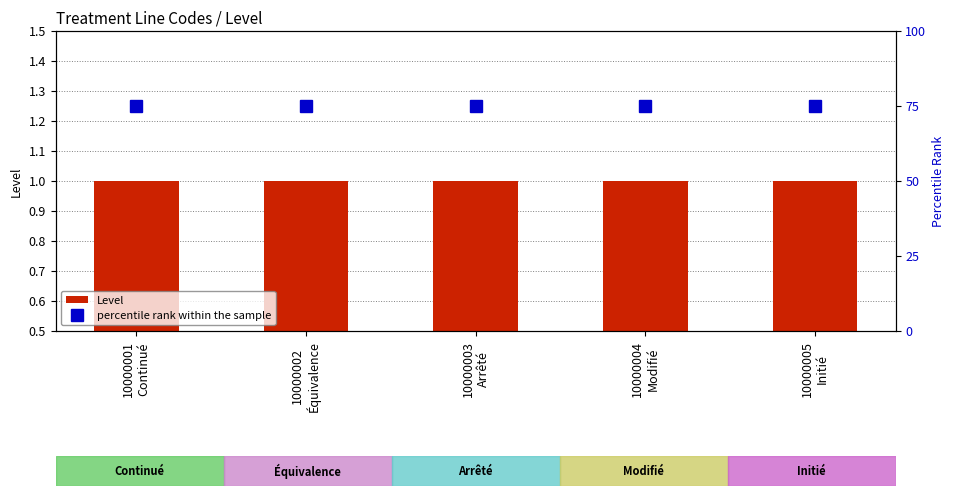

Which series has the largest total across all categories?

percentile rank within the sample